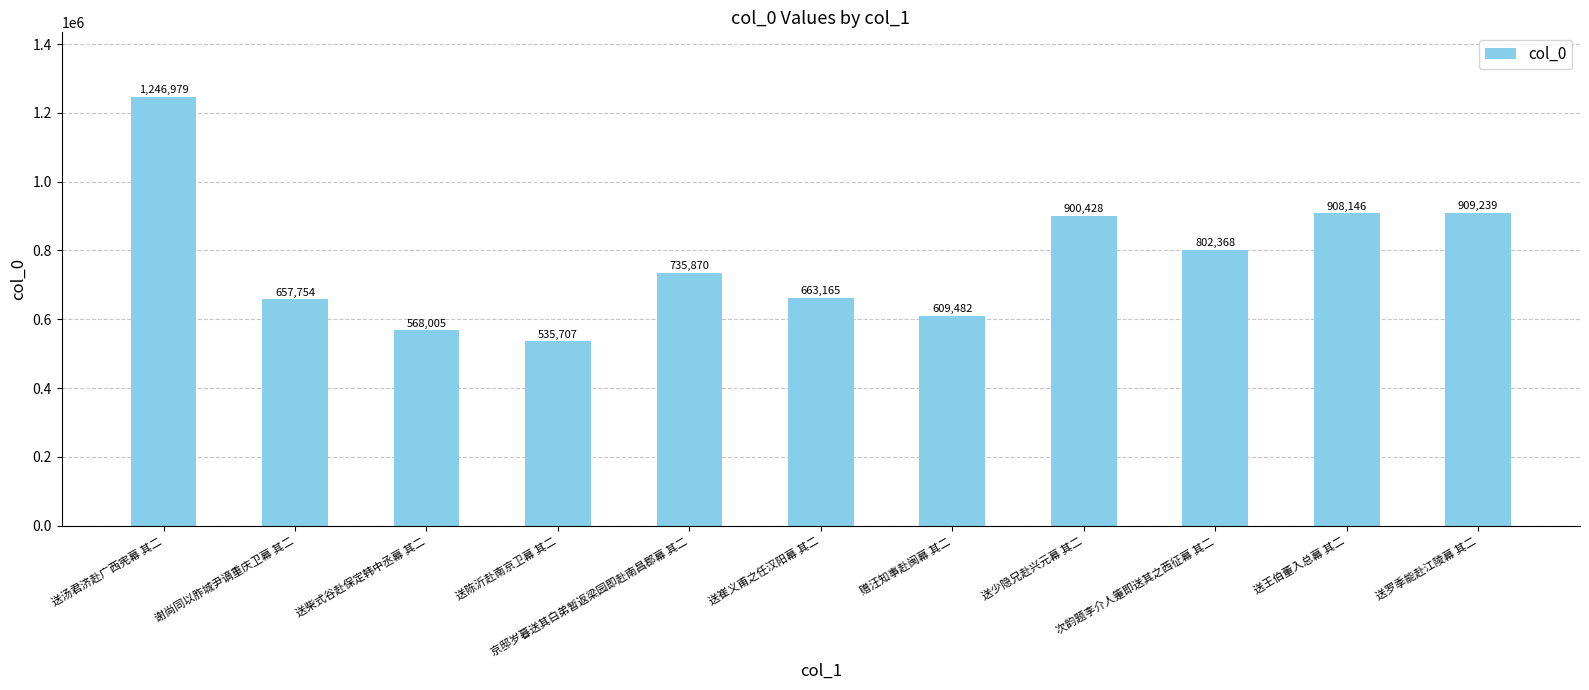

Does the chart contain any negative values?

No